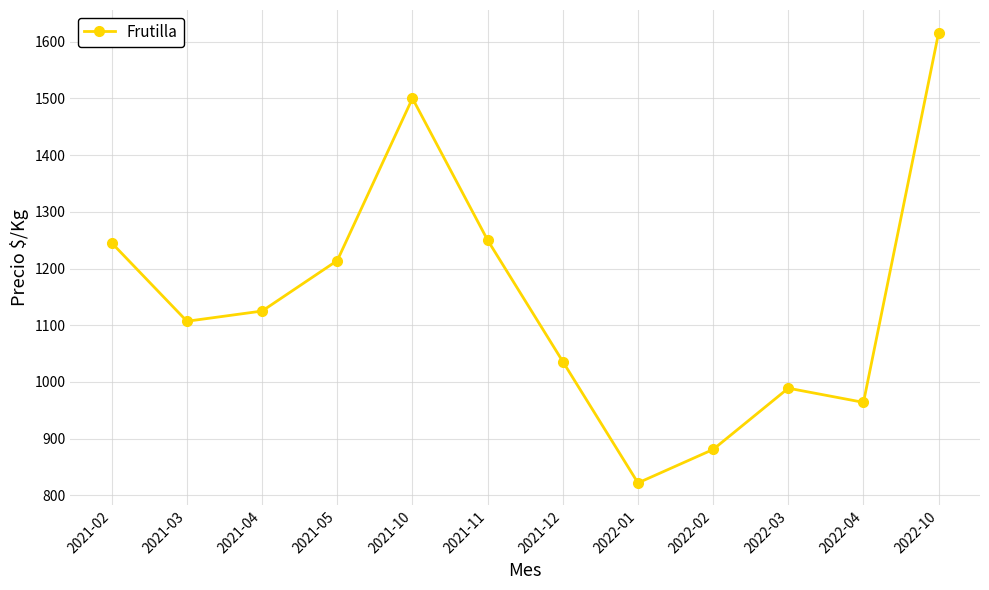

What is the difference between the maximum and minimum values?

794